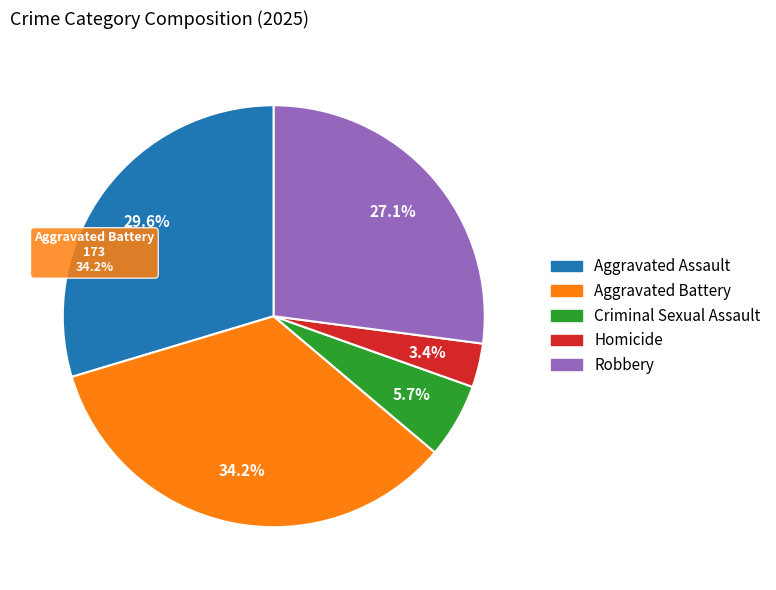

Is it true that Aggravated Battery is 34% of the pie?

True